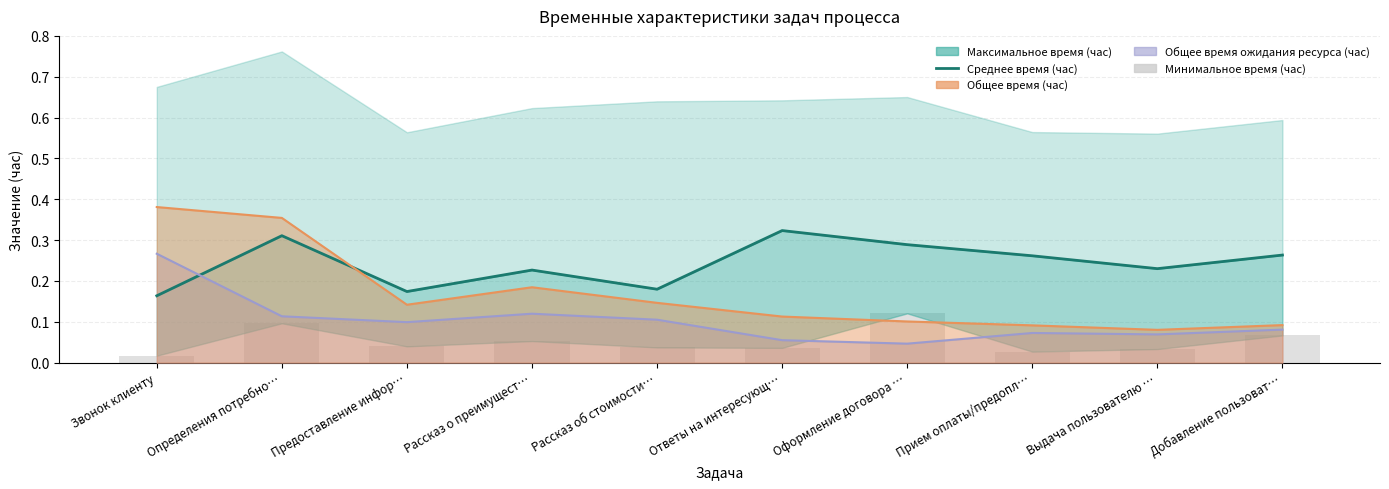

How many Среднее время (час) values are between 0 and 1?

10